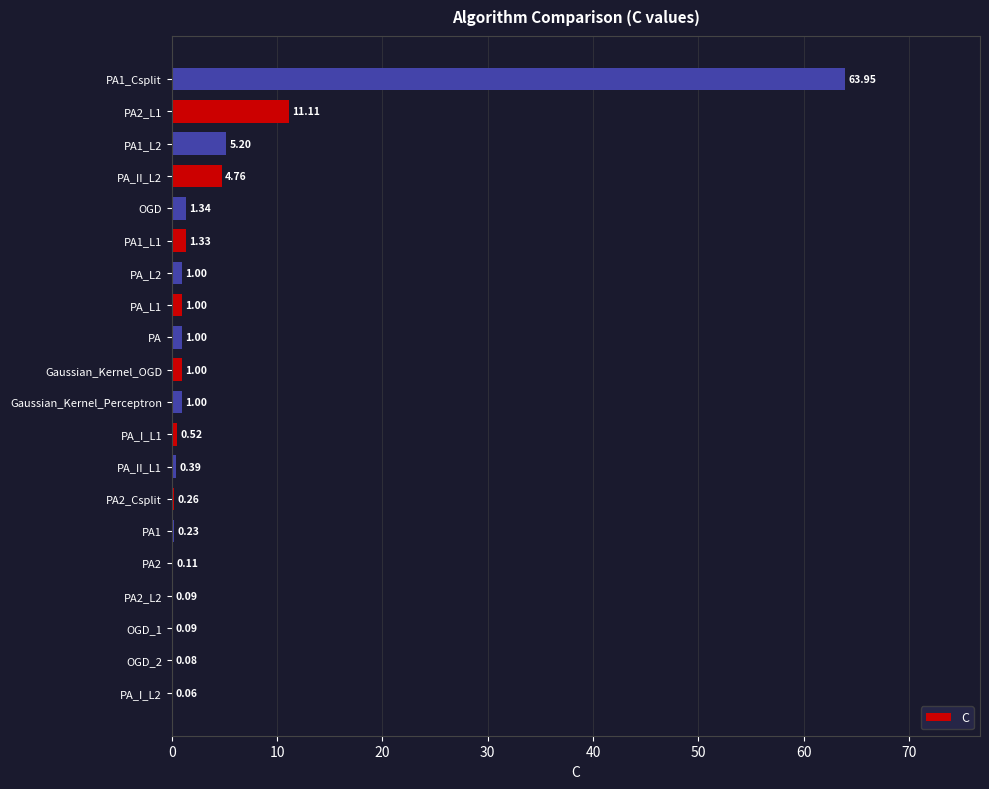

What is the change in value from PA2_L1 to PA1_Csplit?

+52.8